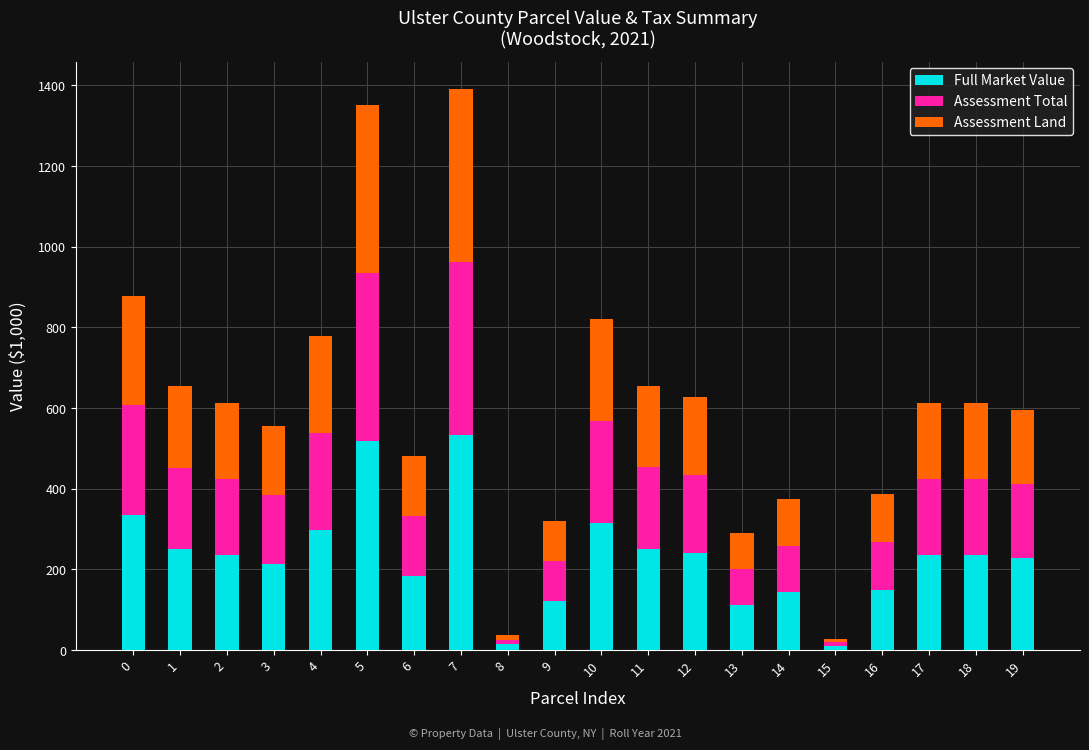

What is the total value across all series at 7?

1390.3